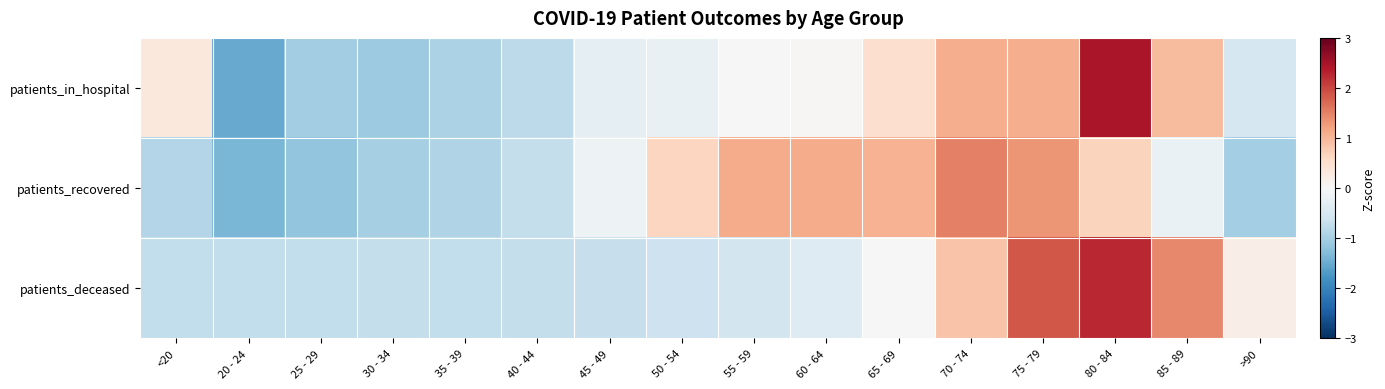

At which category is the sum across all series the highest?

80 - 84